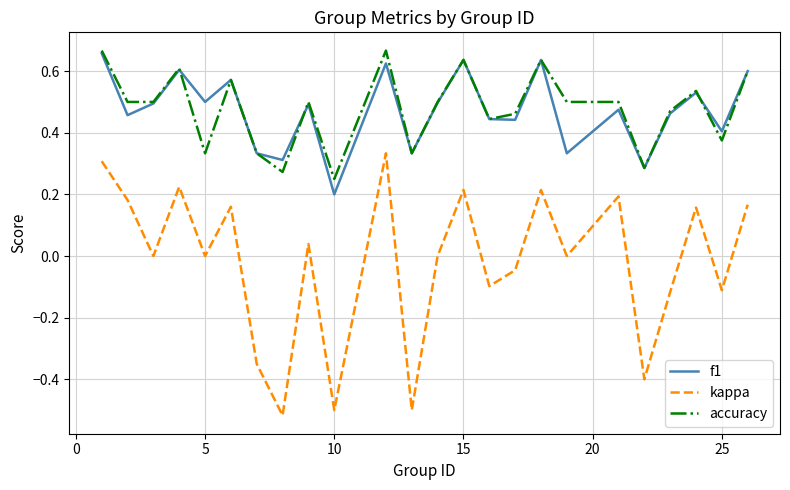

Which series has the widest spread of values?

kappa